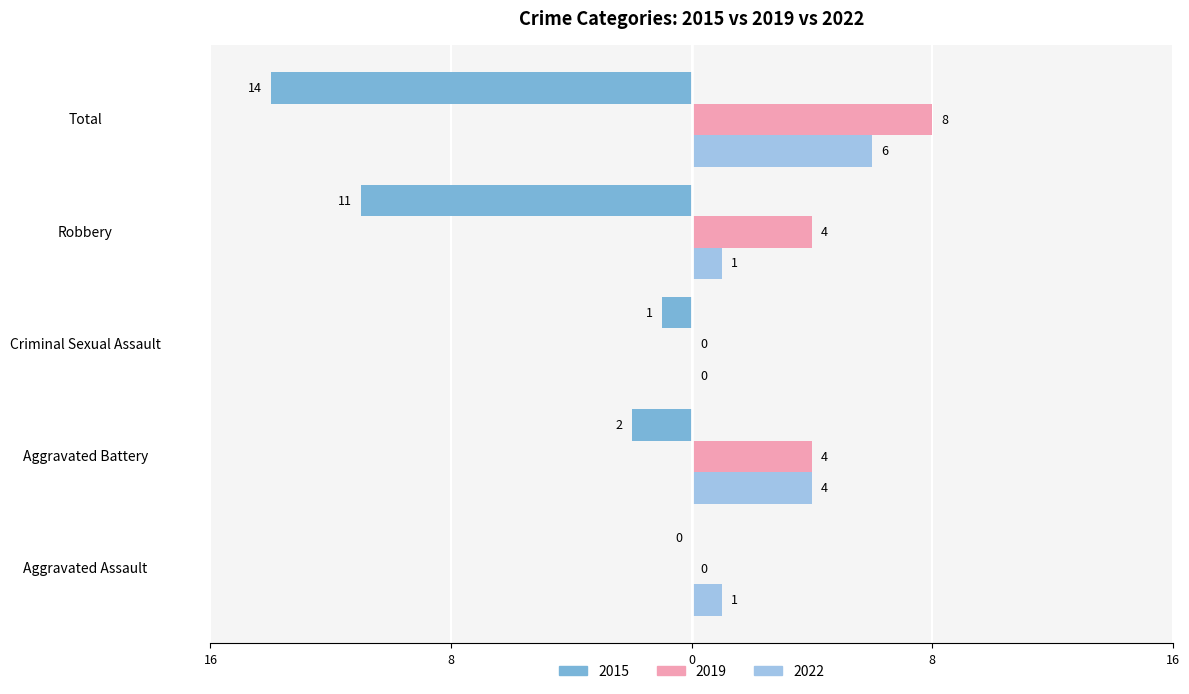

What are all the series names shown in the legend?

2015, 2019, 2022